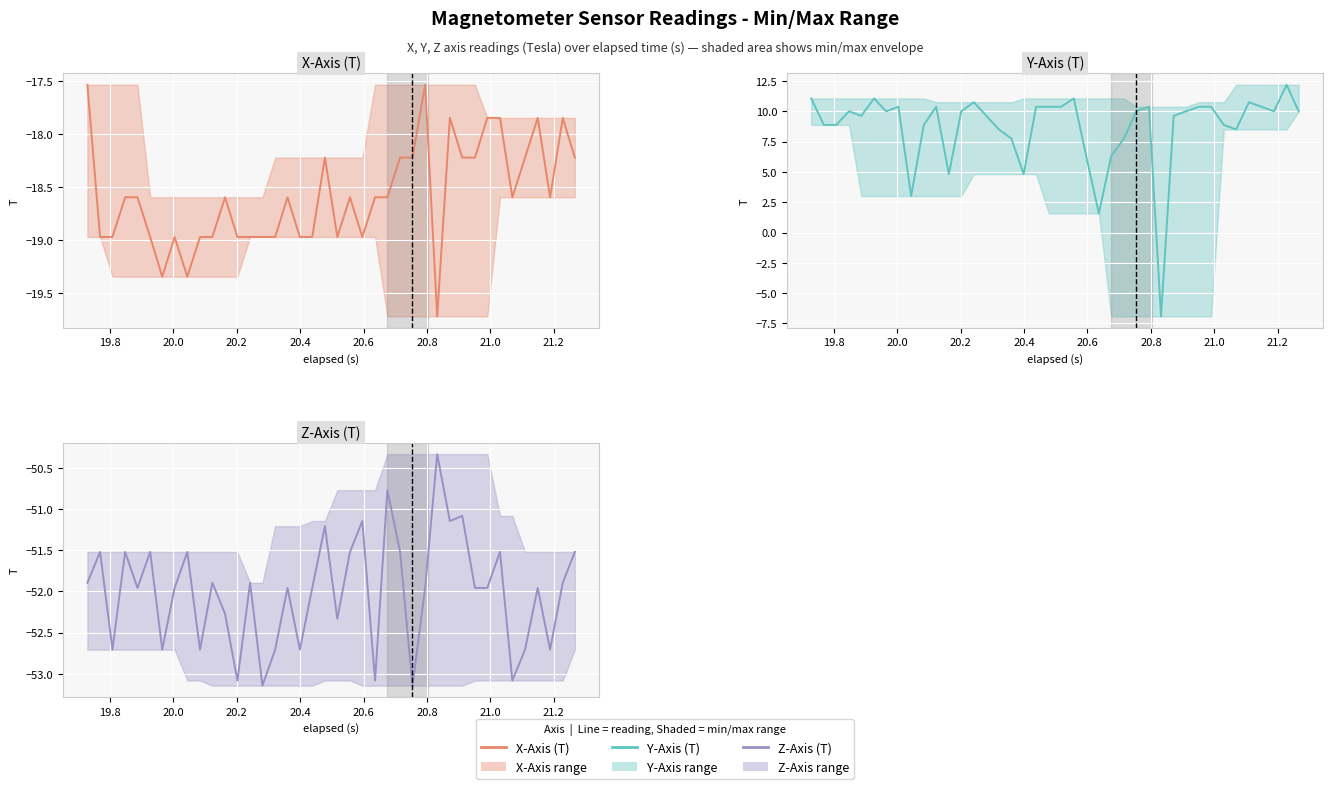

What is the highest value of the X-Axis (T) series?

-17.5